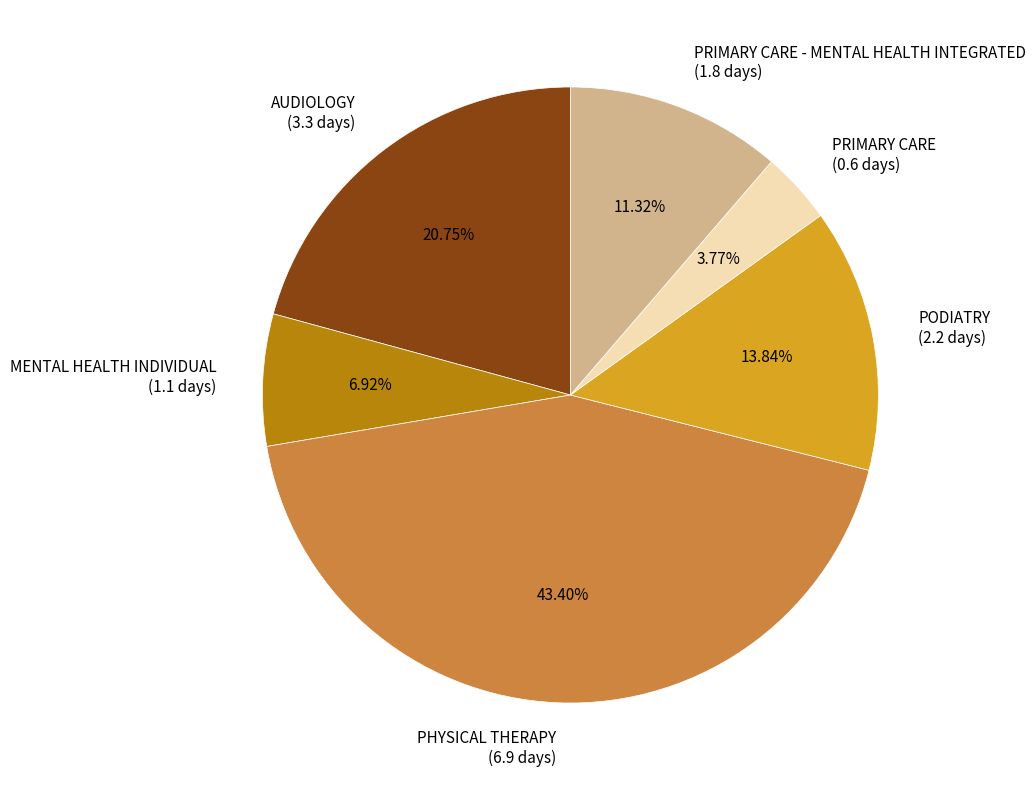

Combined, do PODIATRY (2.2 days) and PHYSICAL THERAPY (6.9 days) account for over 50%?

Yes